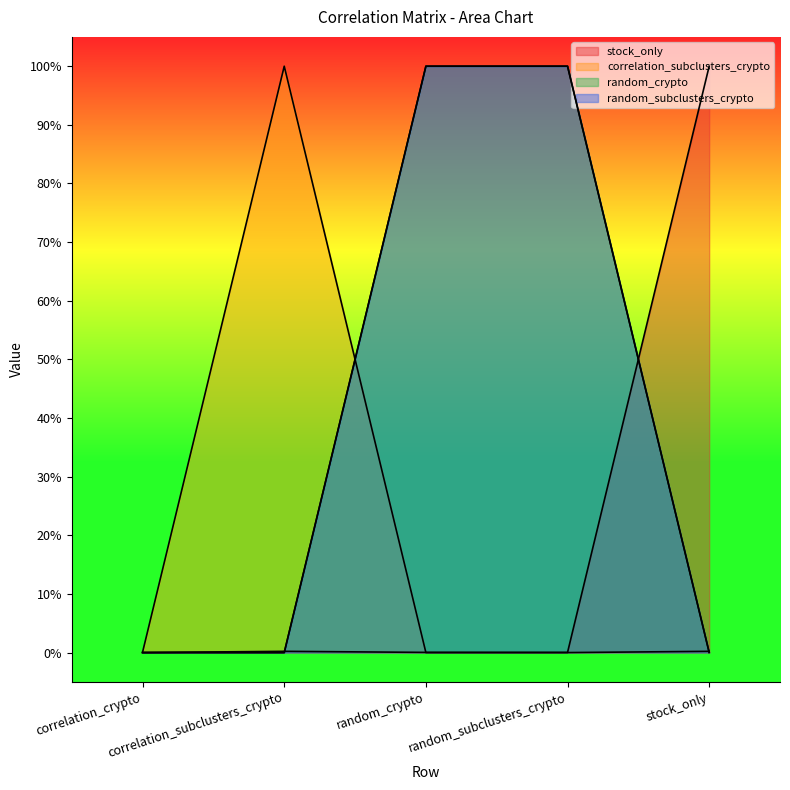

What is the total value across all series at random_crypto?

2.0